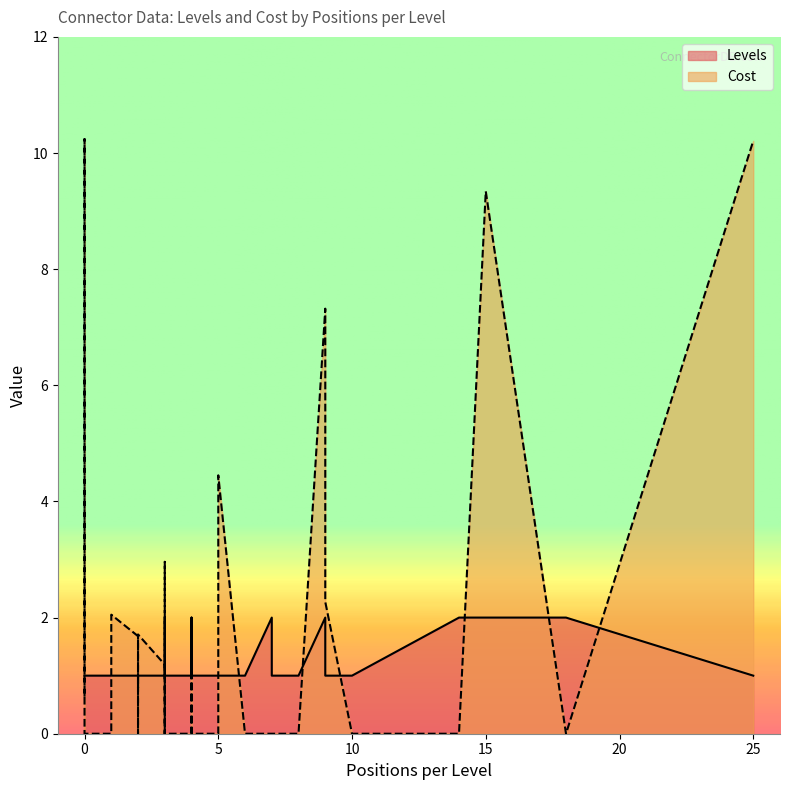

What is the sum of the Levels values at 2 and 4?

2.0